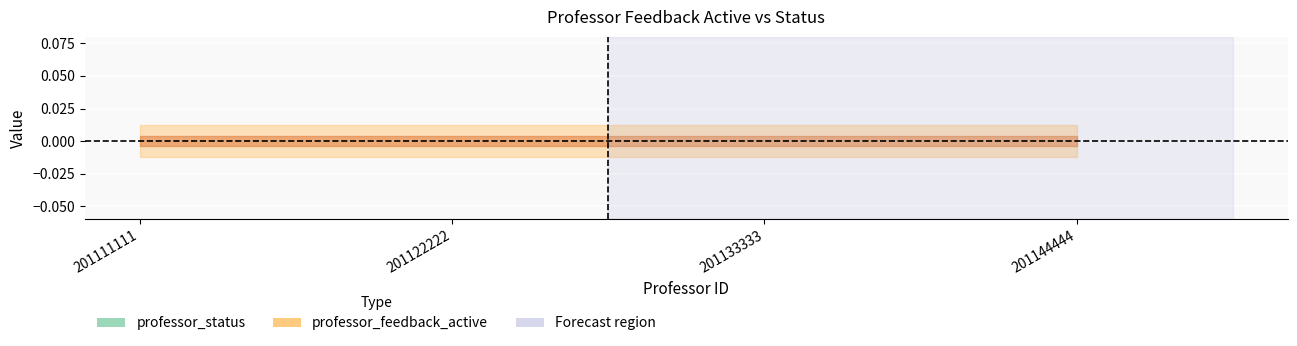

Between 201111111 and 201144444, which is larger?

201111111